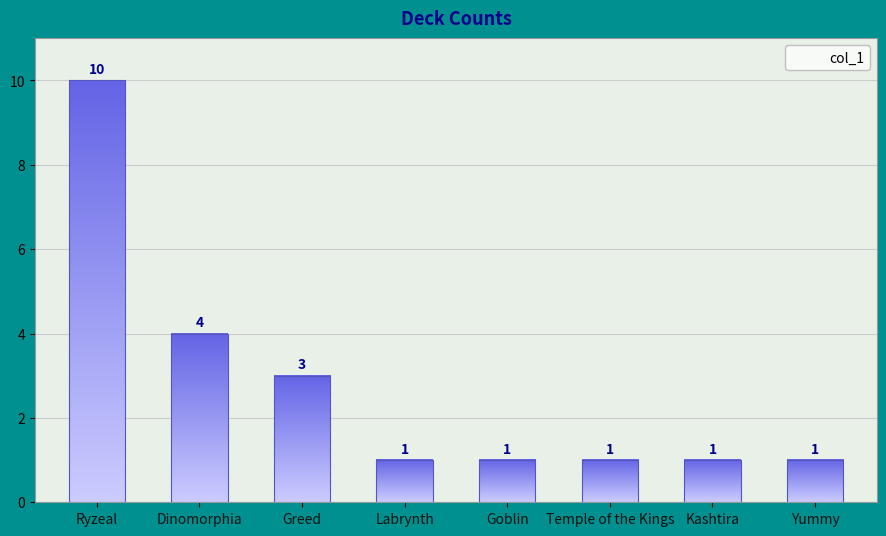

Reading left to right, list all the values displayed in this chart.

Ryzeal=10	Dinomorphia=4	Greed=3	Labrynth=1	Goblin=1	Temple of the Kings=1	Kashtira=1	Yummy=1